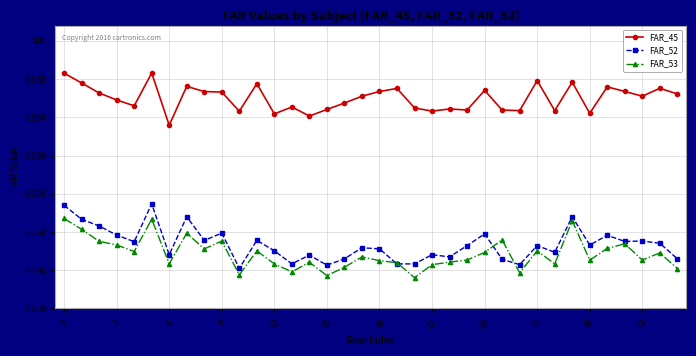

True or false: FAR_45 has more than 0 interior local peaks.

True